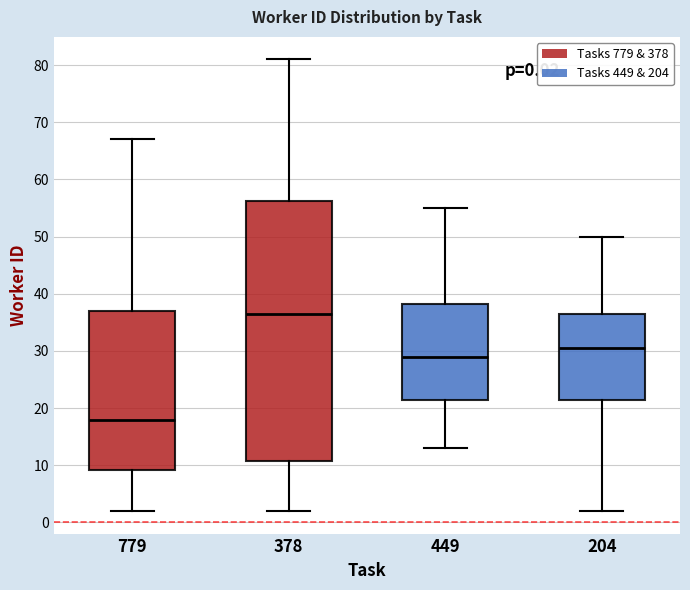

Comparing the boxes themselves (not the whiskers), which one is the tallest?

378